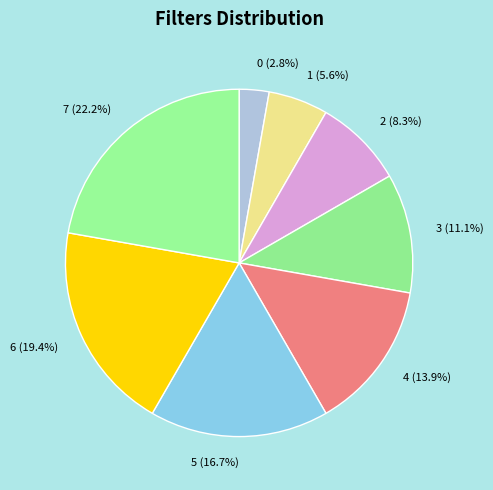

Is the sum of 7 and 3 greater than half?

No